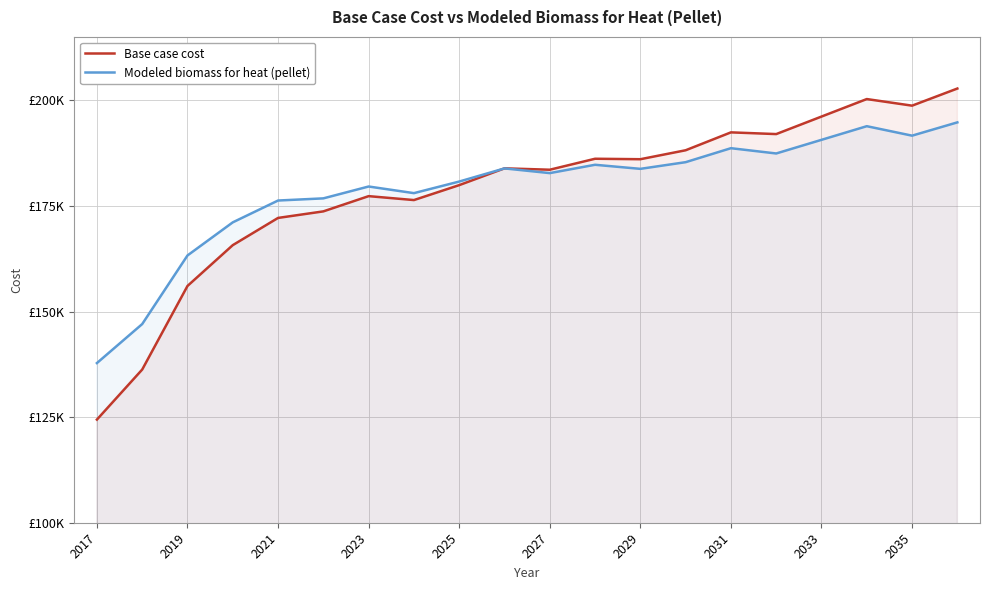

Reading left to right, what are all the values shown in this chart?

Base case cost: 124416.0	136265.3	156051.7	165714.9	172157.0	173706.2	177314.5	176384.6	179919.9	183897.2	183568.7	186165.6	186056.0	188174.4	192411.3	192005.4	196151.2	200297.0	198734.0	202788.7
Modeled biomass for heat (pellet): 137797.1	147031.7	163273.1	171110.0	176275.8	176786.8	179594.9	178024.8	180768.2	183879.5	182766.9	184739.2	183774.9	185354.0	188665.5	187415.4	190642.5	193872.9	191631.4	194777.0